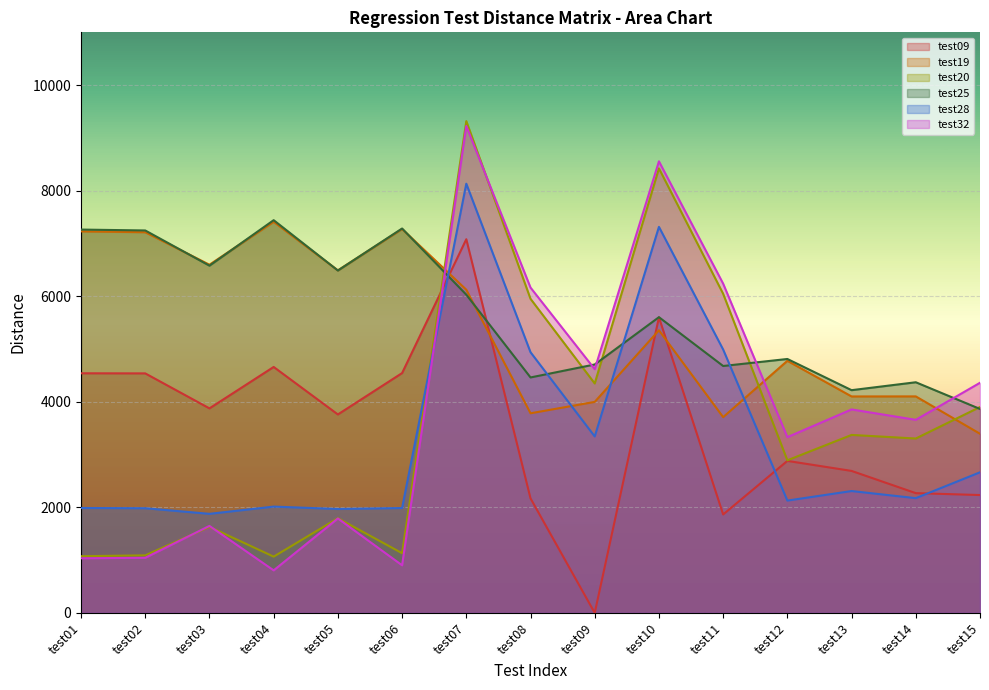

What is the difference between the RegressionTest0::test28 values at test06 and test11?

3003